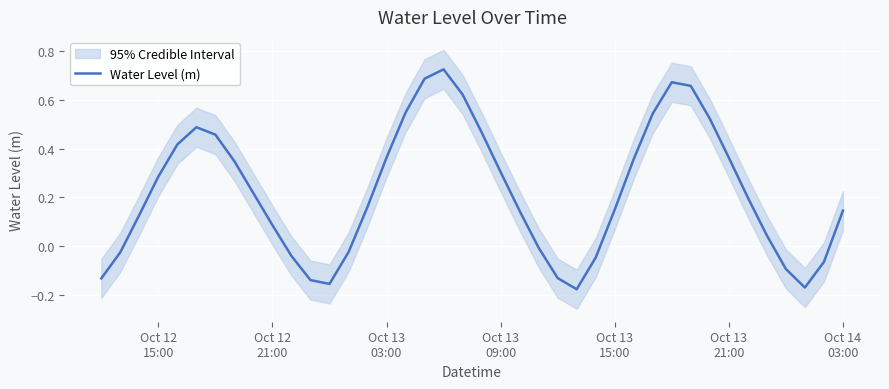

What is the maximum value shown in the chart?

0.7